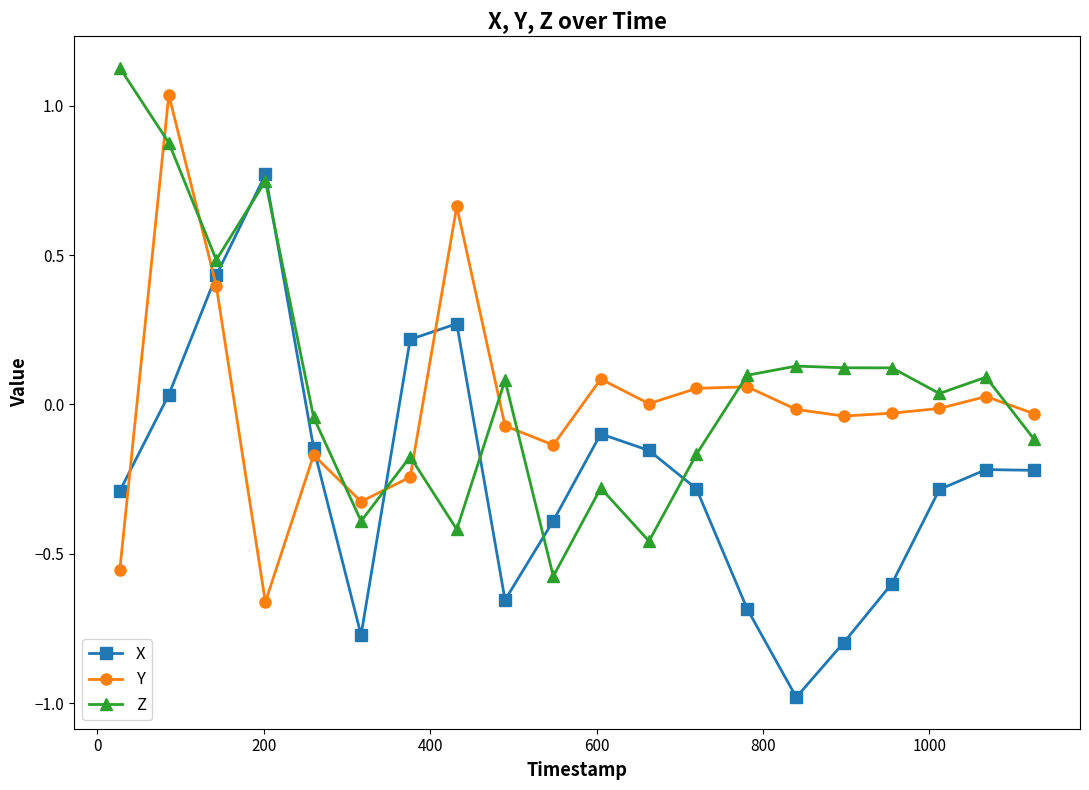

True or false: X and Z intersect in this chart.

True